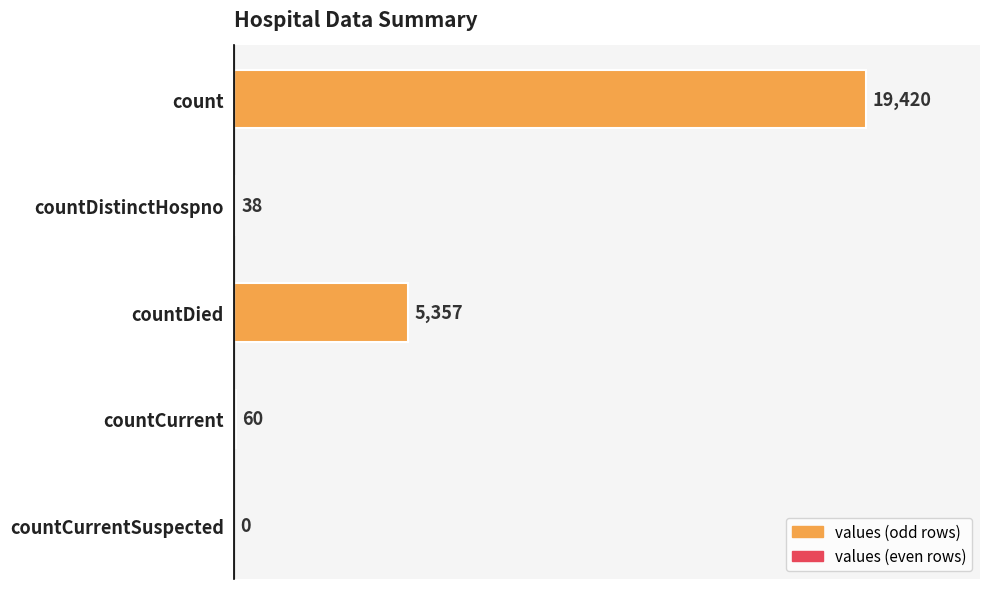

What is the maximum value shown in the chart?

19420